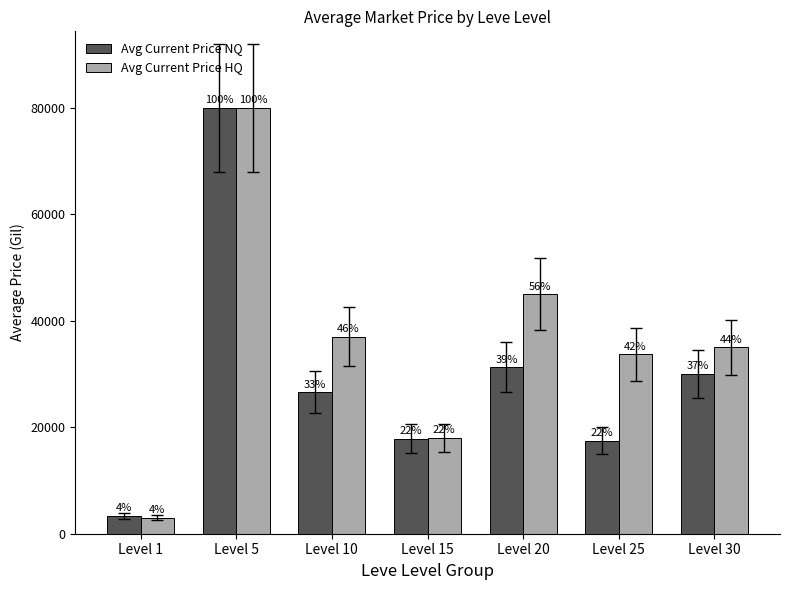

What is the value of the Avg Current Price HQ bar at the 7th from the left?

35000.0